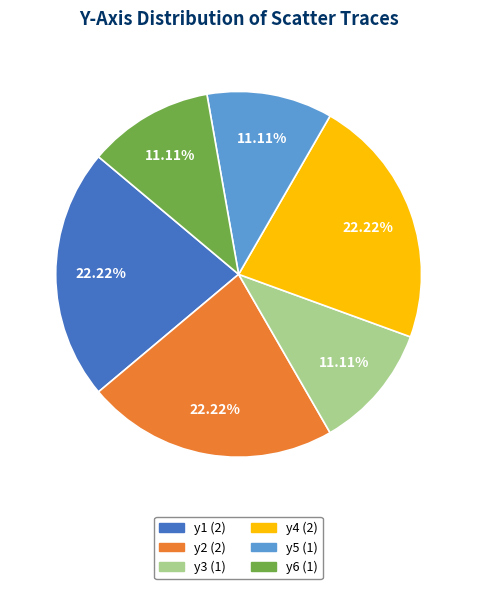

How much of the chart is everything except y5?

88.9%